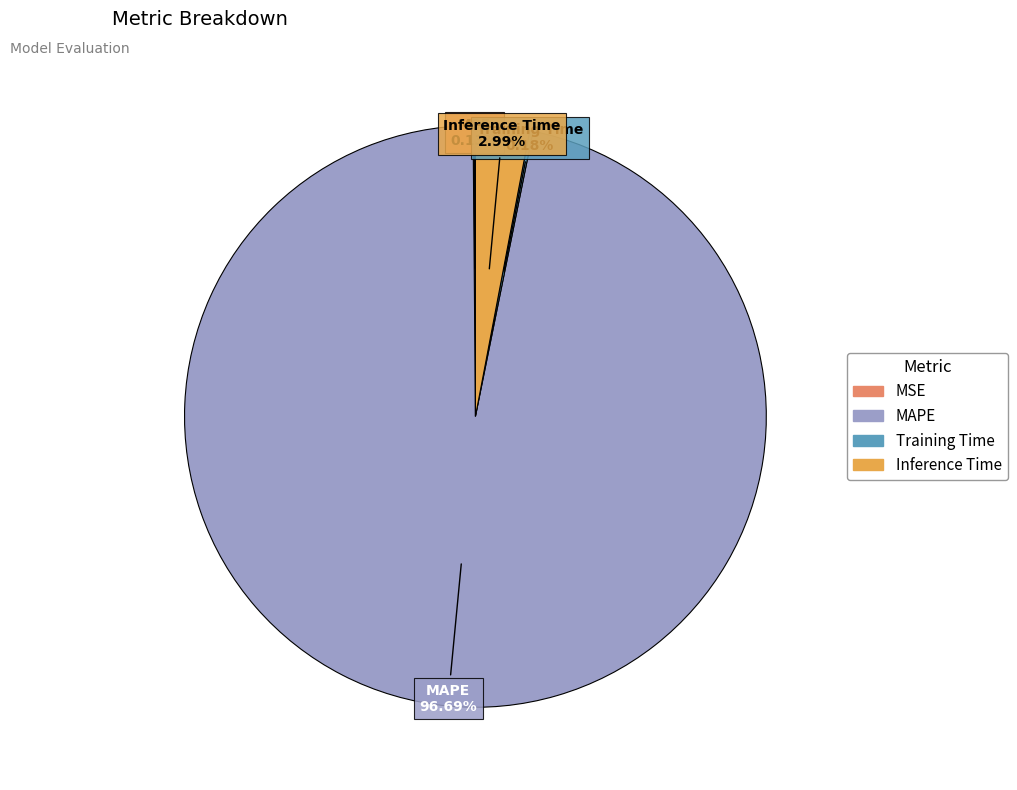

Is it true that Inference Time is 12% of the pie?

False